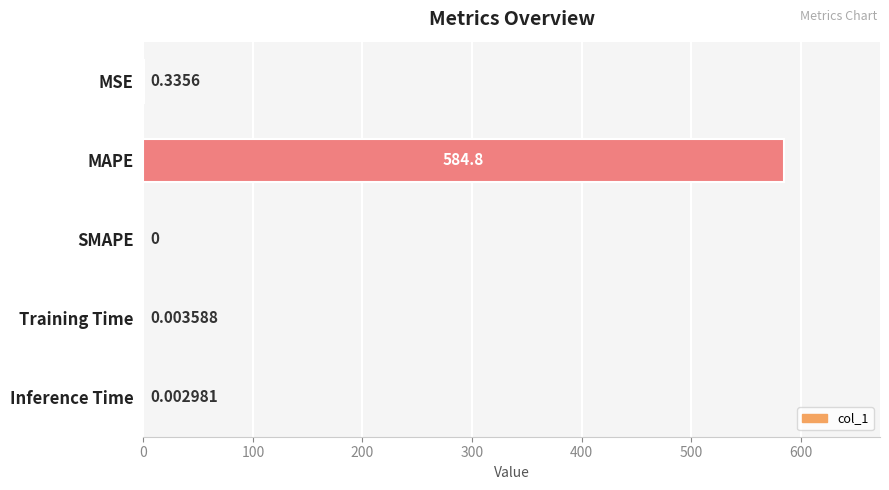

Between SMAPE and MSE, which is larger?

MSE